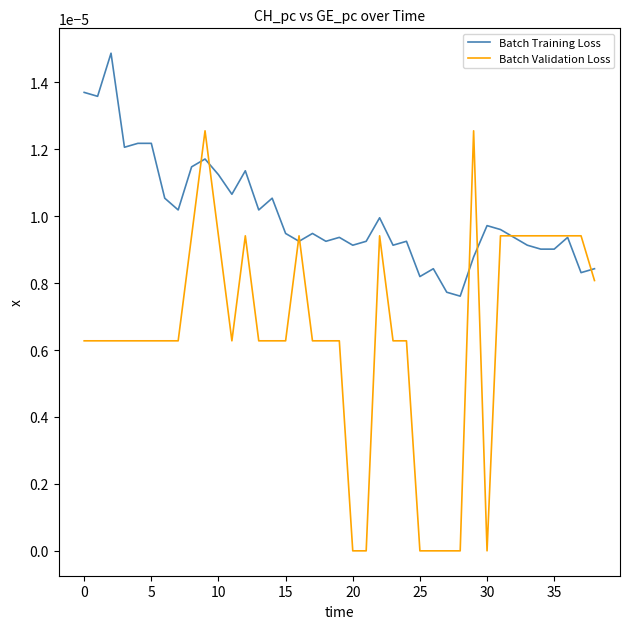

Which series has the largest range (max minus min)?

Batch Validation Loss